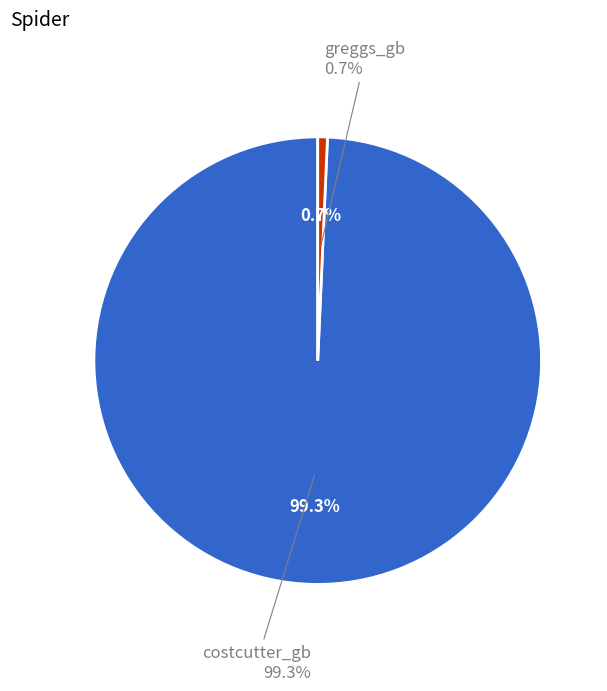

What is the majority slice?

costcutter_gb